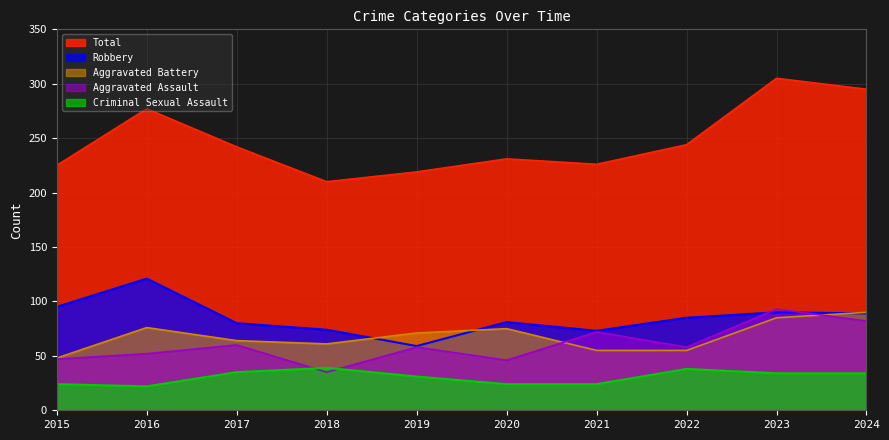

What is the minimum value shown in the chart?

22